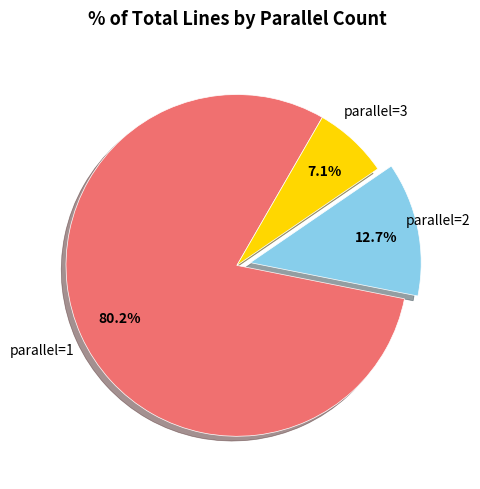

How many slices are in this pie chart?

3